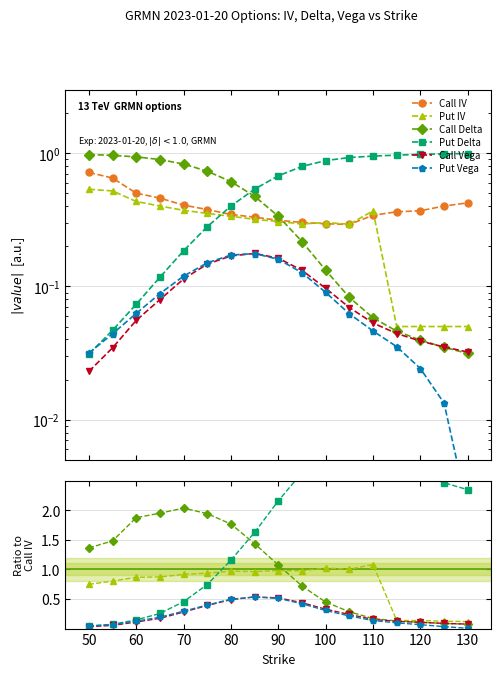

Which series changed the most between 60 and 100?

Put Delta